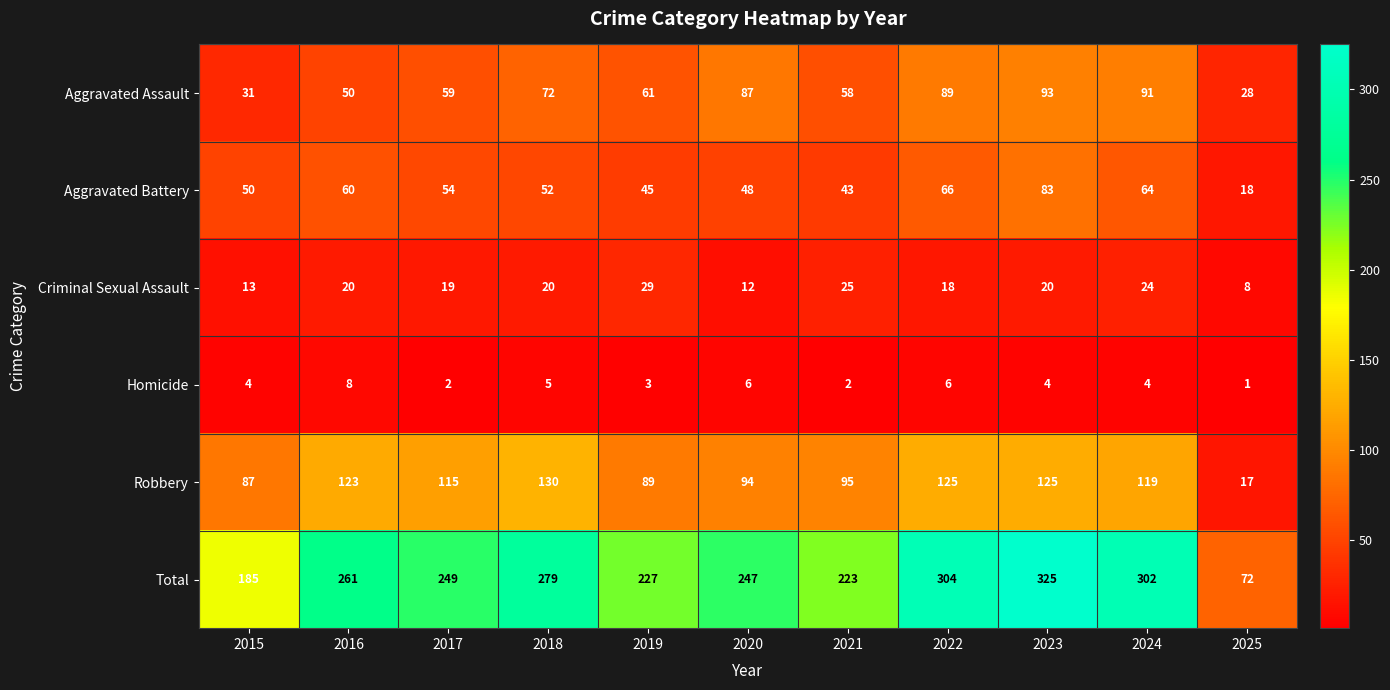

What is the difference between the Total values at 2023 and 2016?

64